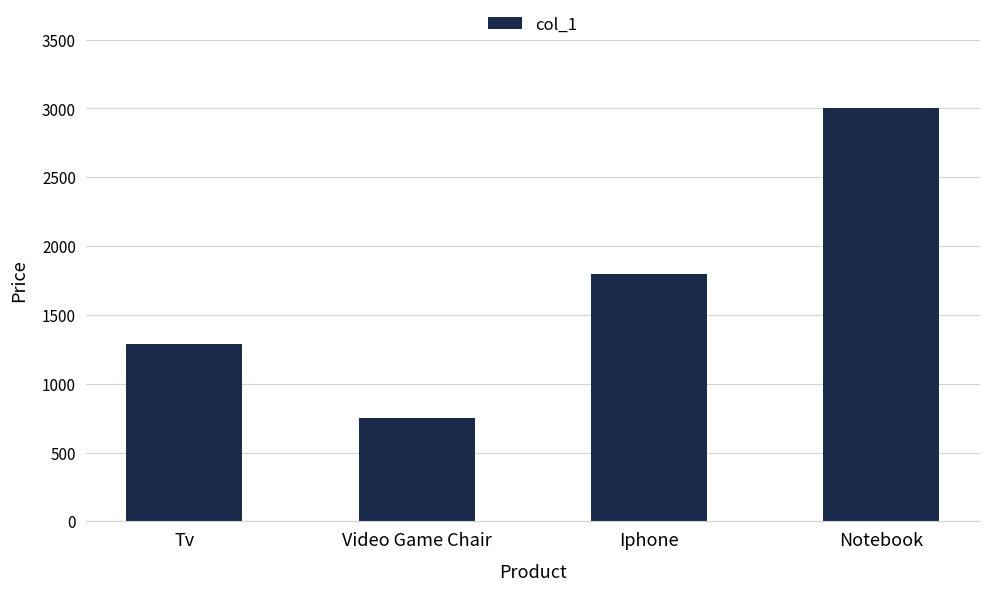

What is the value of the 2nd bar from the left?

751.5